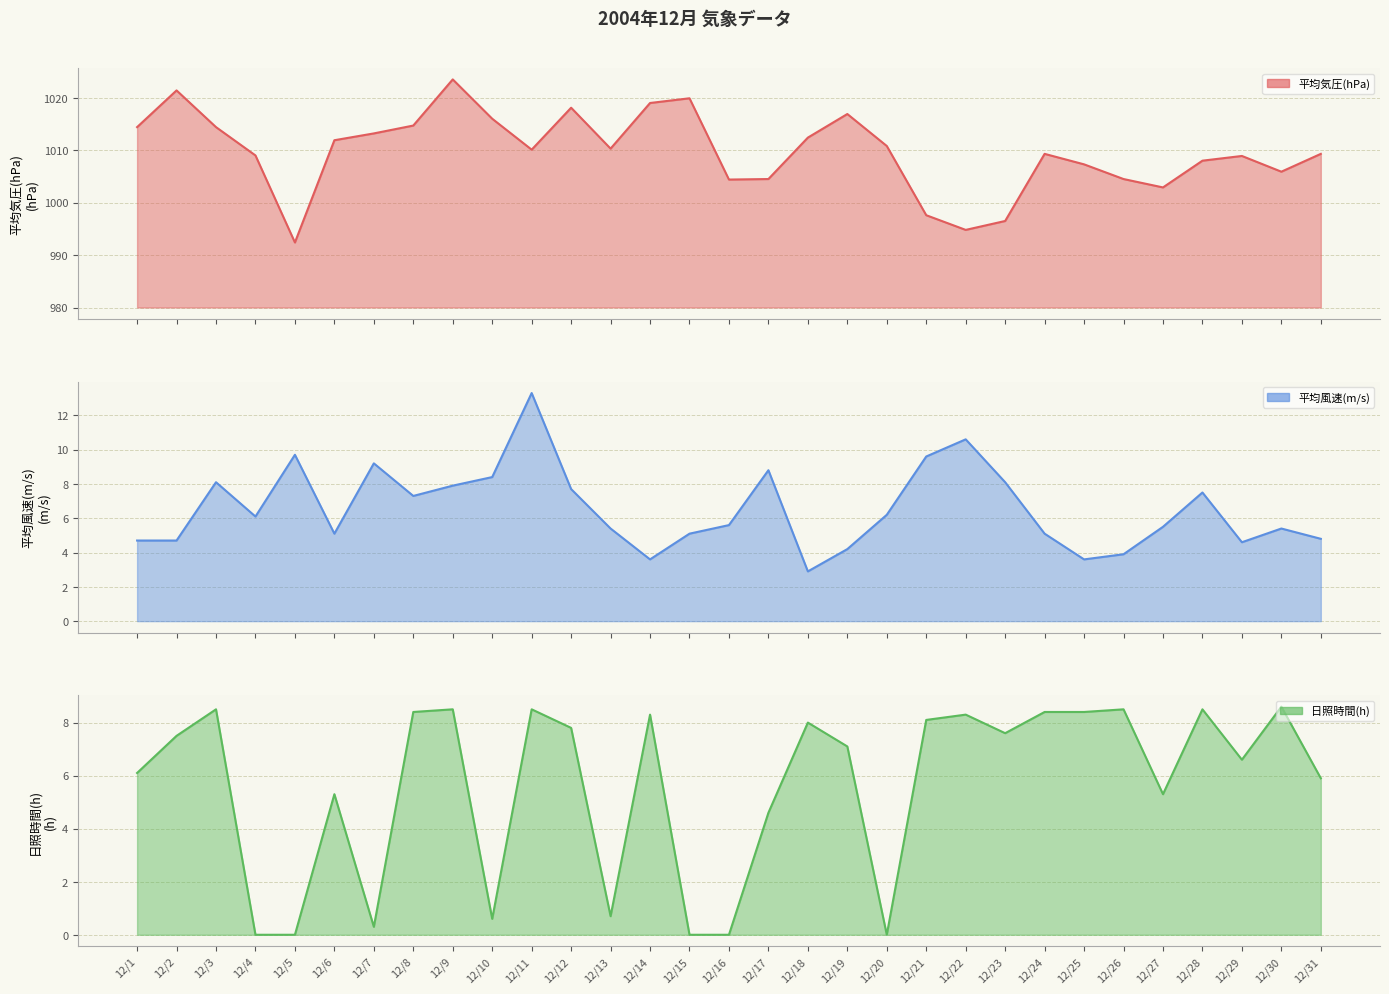

What is the value of the 29th point from the left?

1008.9